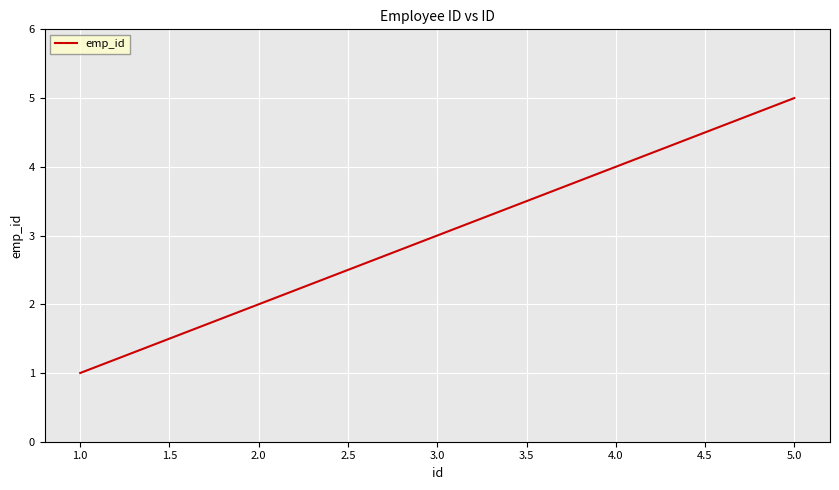

Reading left to right, what are all the values shown in this chart?

1	2	3	4	5